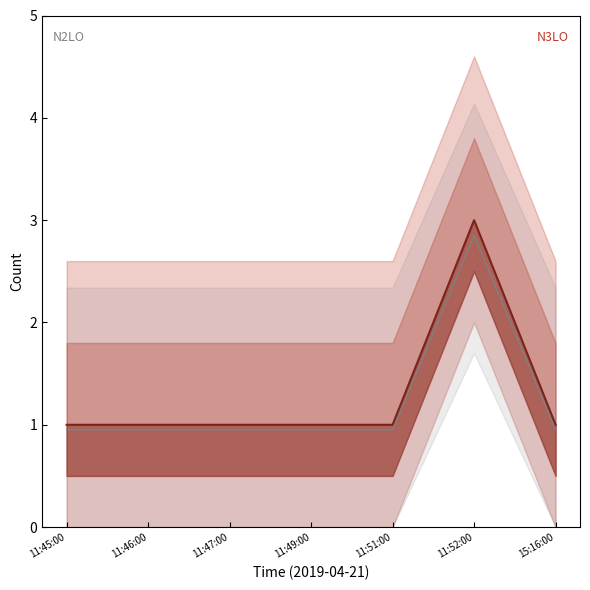

Does the chart display data point markers on the line(s)?

No